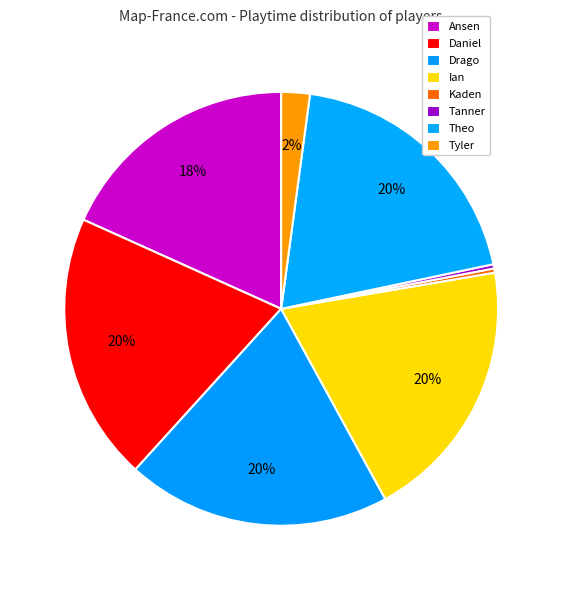

Is Kaden the majority of the pie?

No